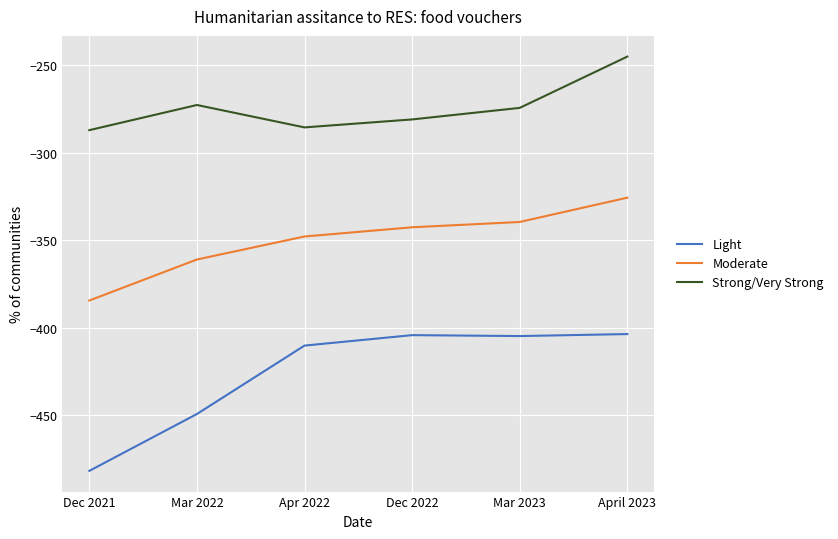

Read the Moderate value at Dec 2022.

-342.7